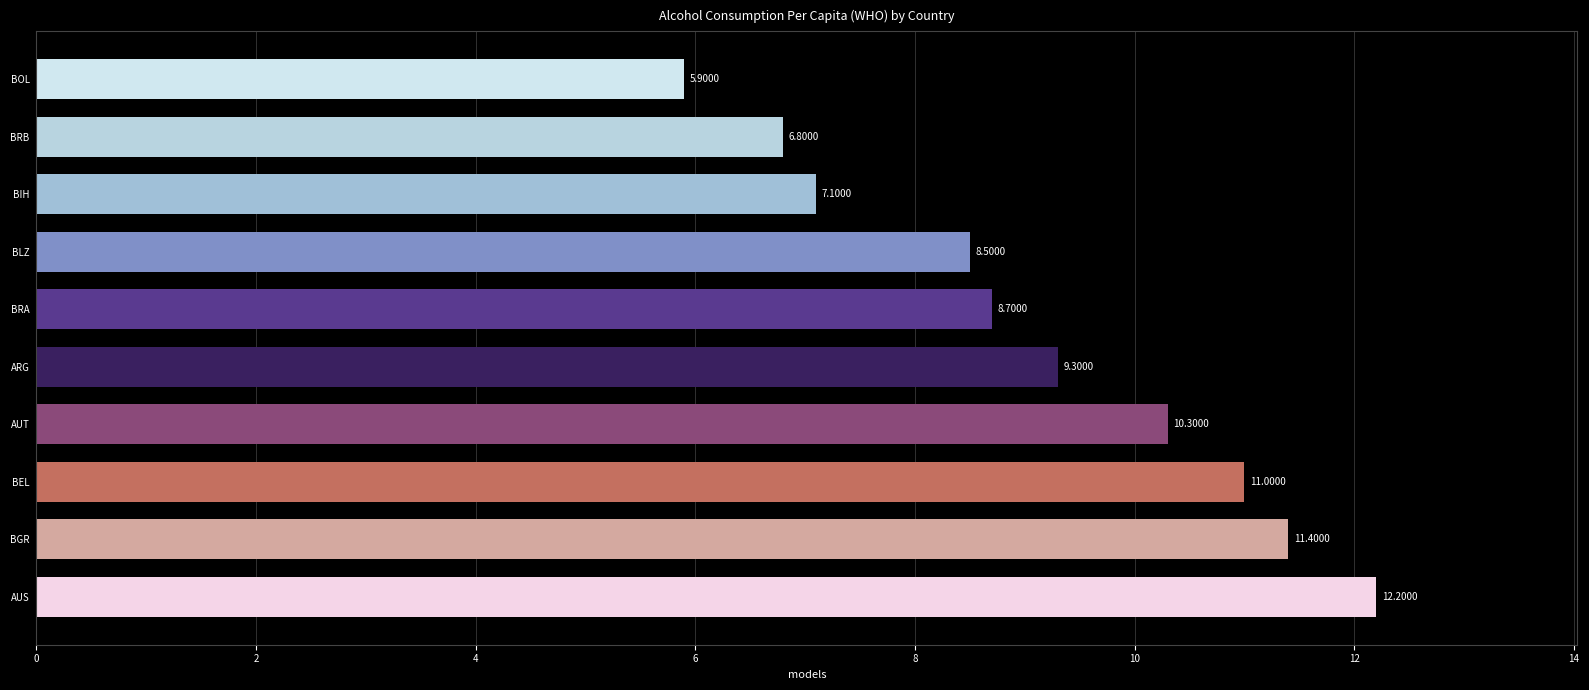

What is the change in value from AUT to ARG?

-1.0